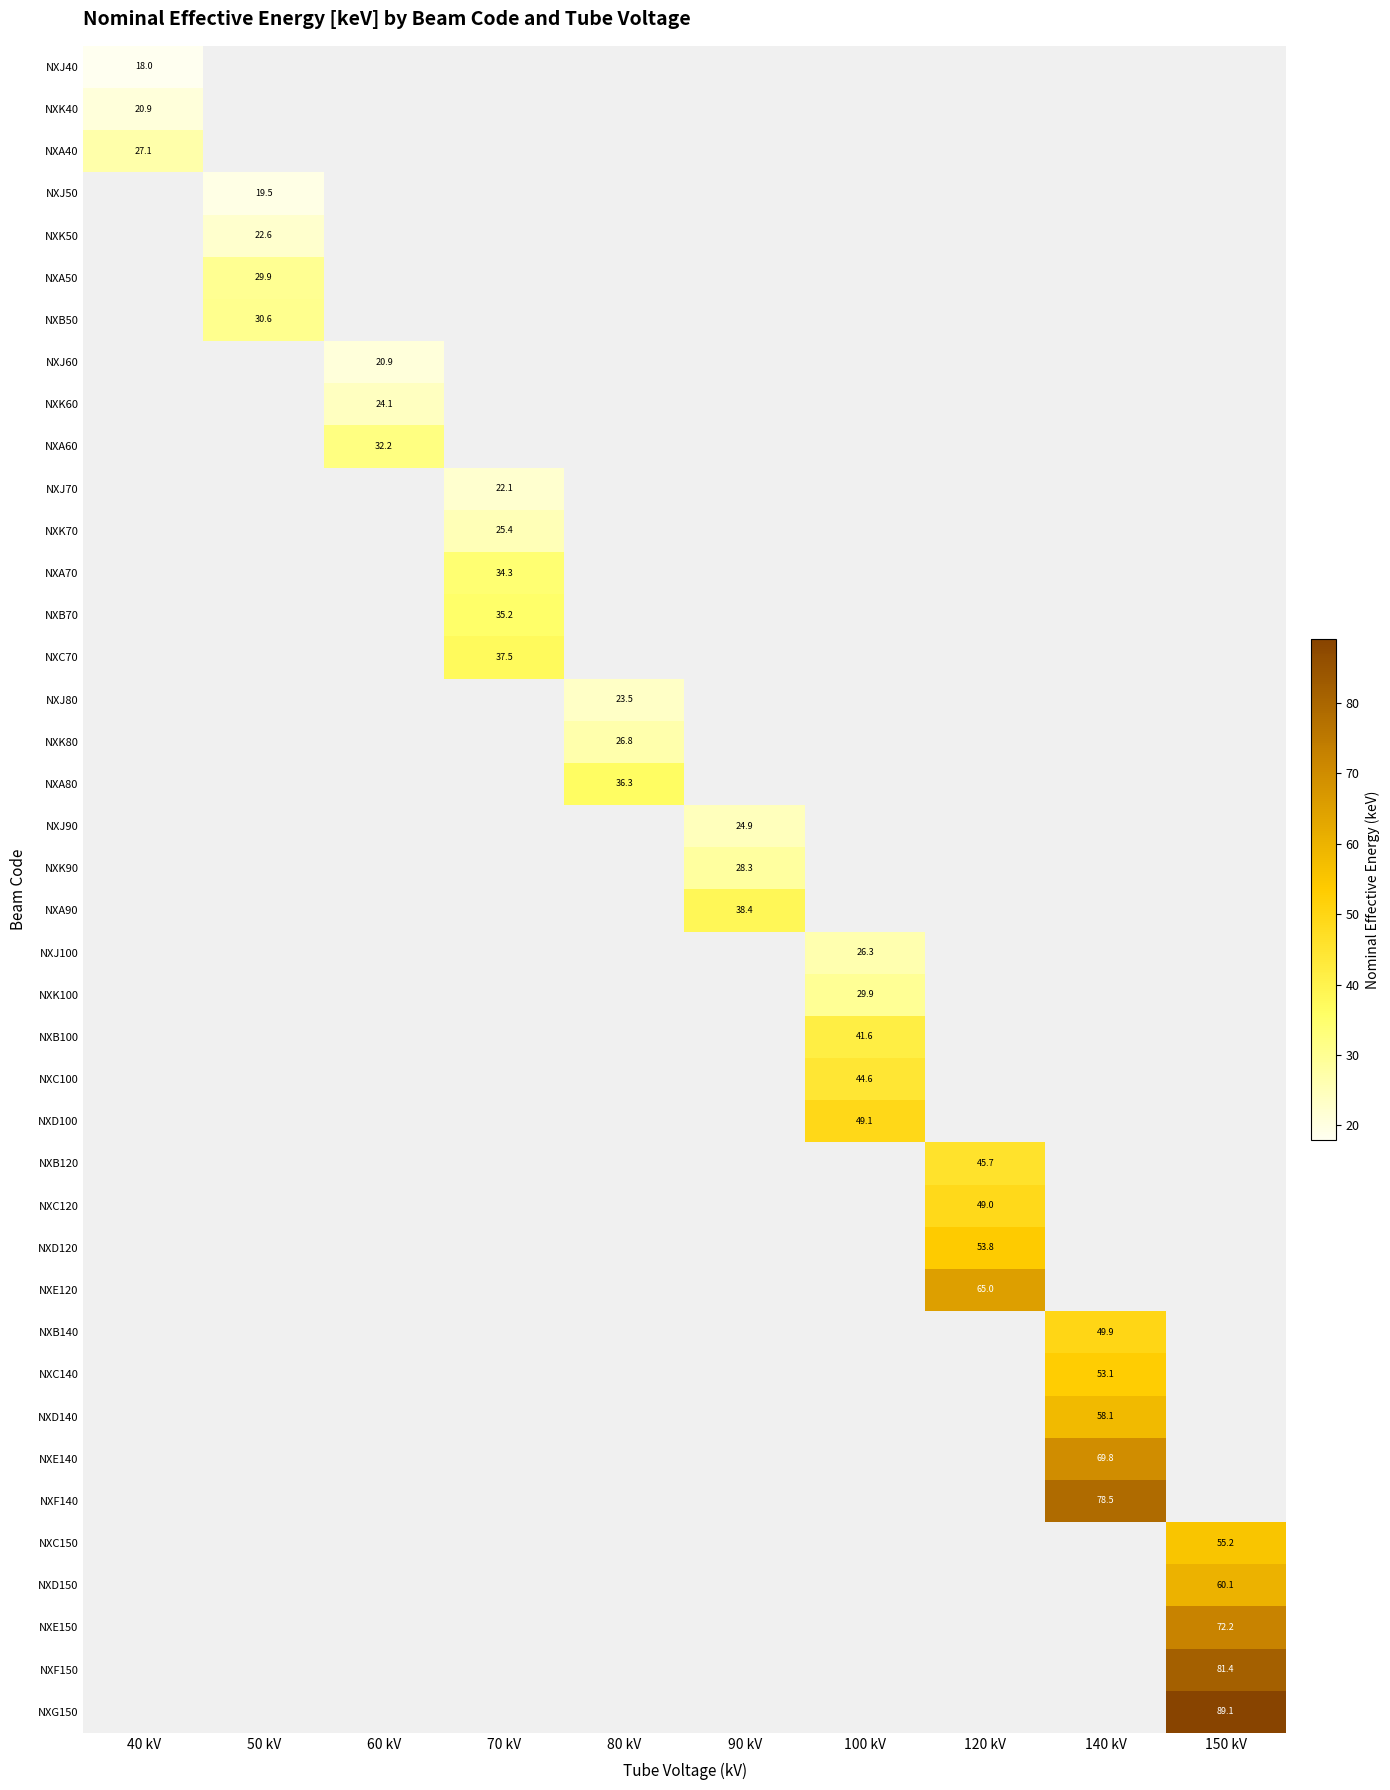

Between 70 kV and 100 kV, which is larger?

100 kV